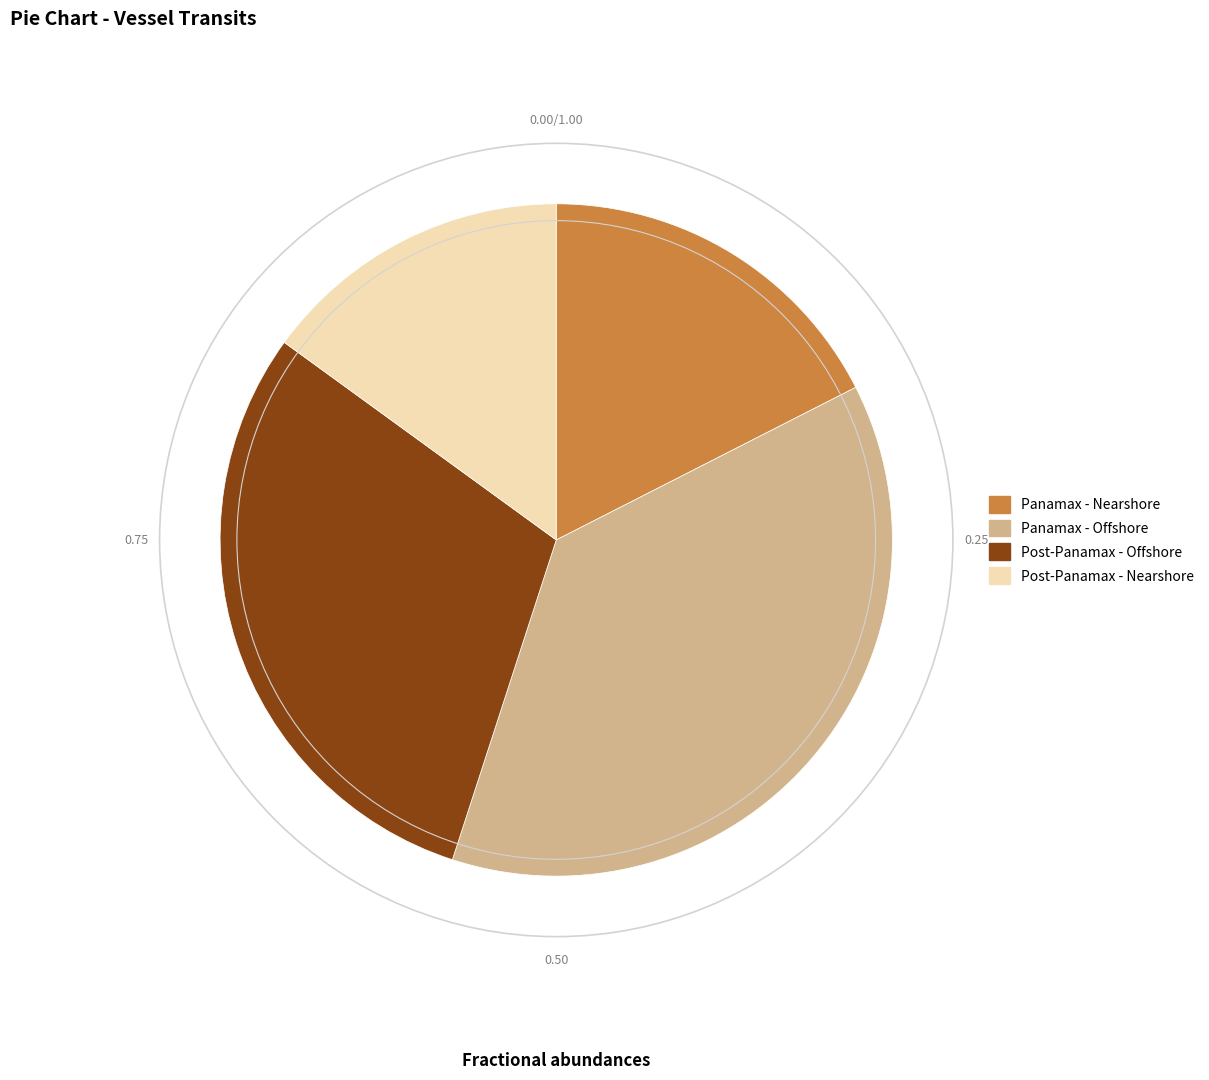

How many slices are in this pie chart?

4